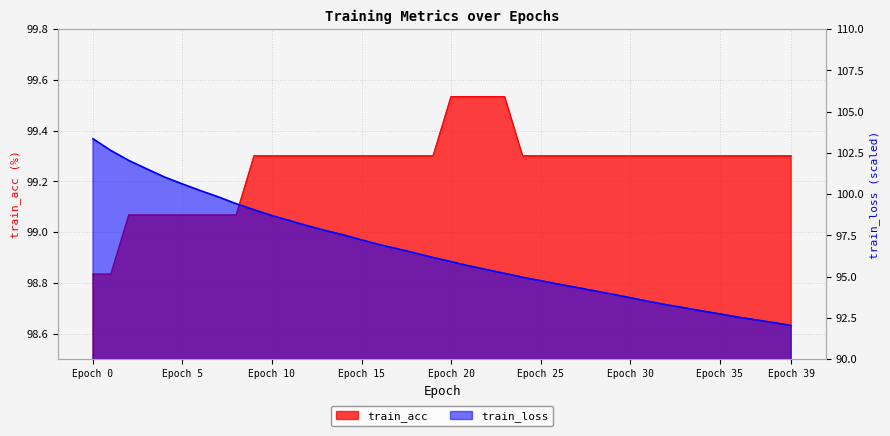

What is the difference between the second highest and second lowest values in the train_loss series?

10.4